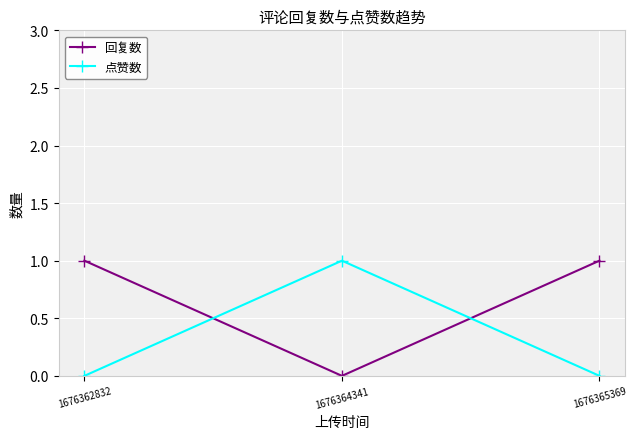

Count the number of categories in the chart.

3